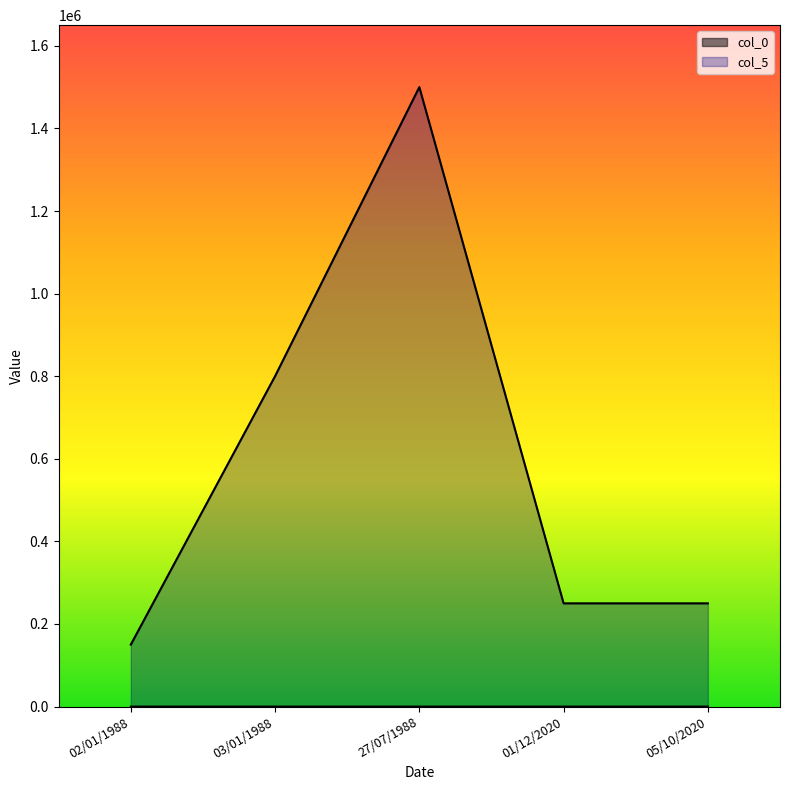

Which has a higher value, 27/07/1988 or 02/01/1988?

27/07/1988